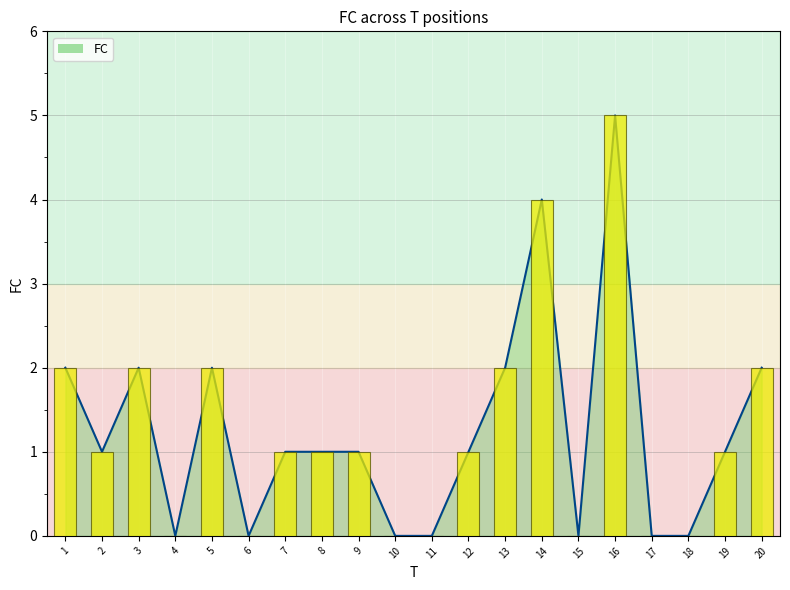

Read the value at 14.

4